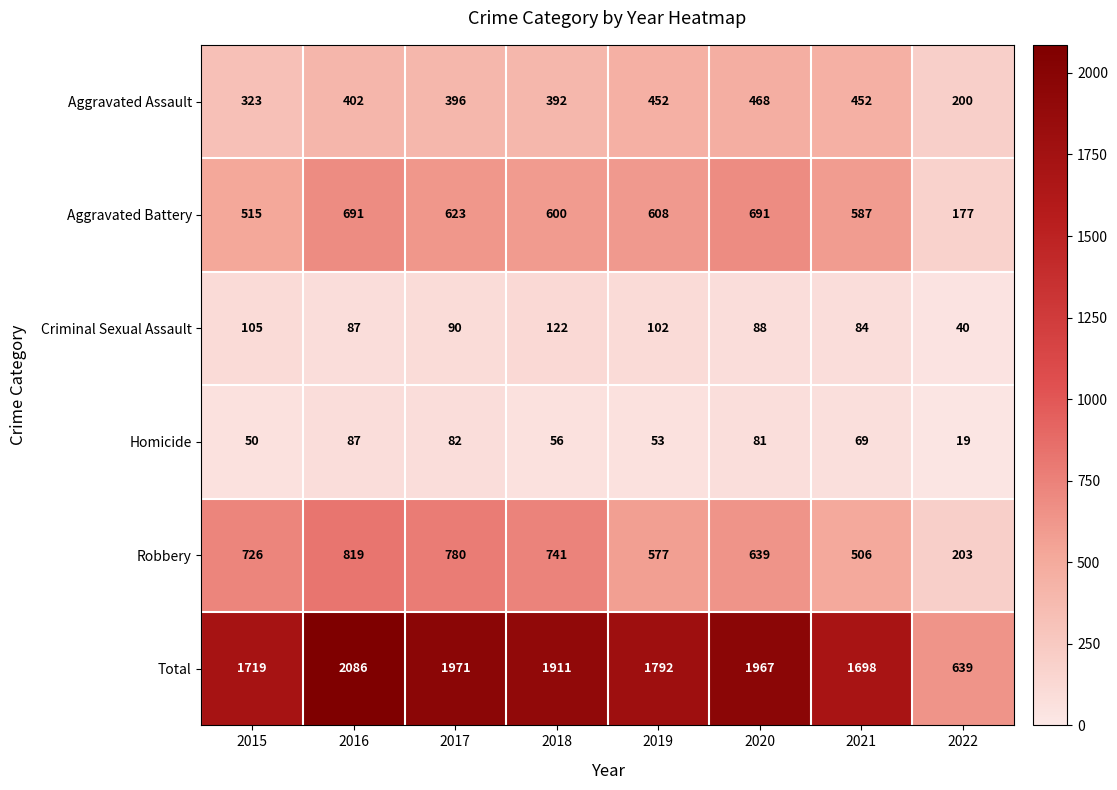

The value of Robbery at 2021 is 506. True or false?

True